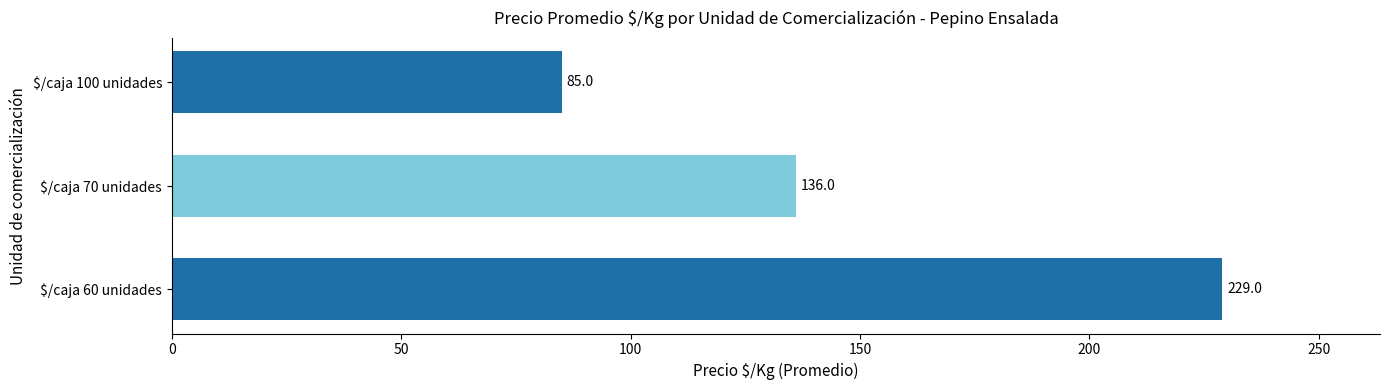

Rank the categories by value from highest to lowest.

$/caja 60 unidades, $/caja 70 unidades, $/caja 100 unidades